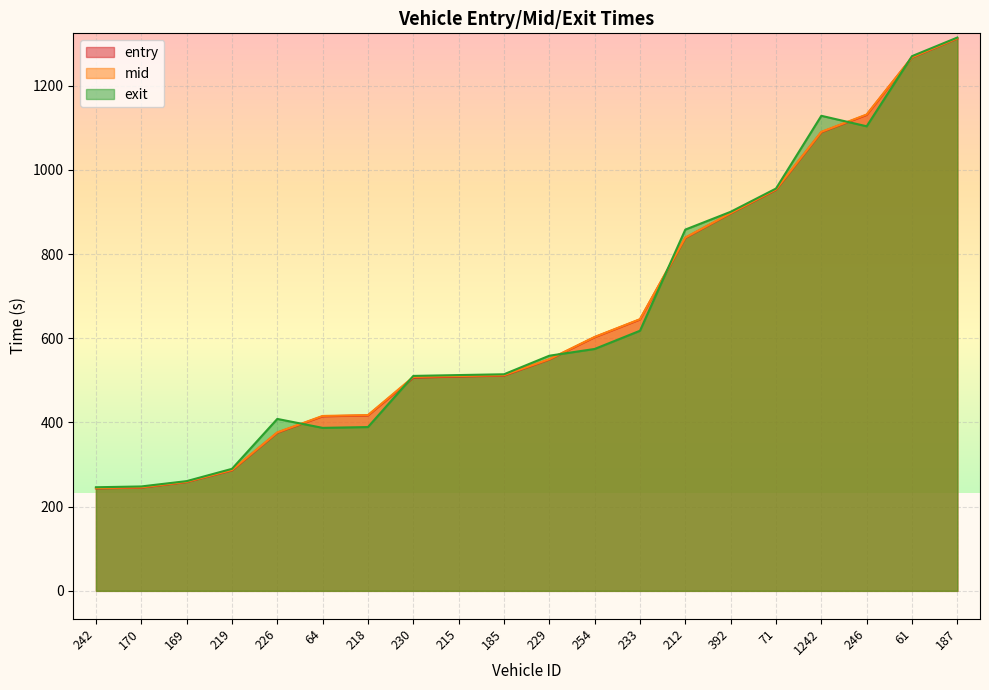

After their last crossing, which series has the higher values: exit or mid?

exit